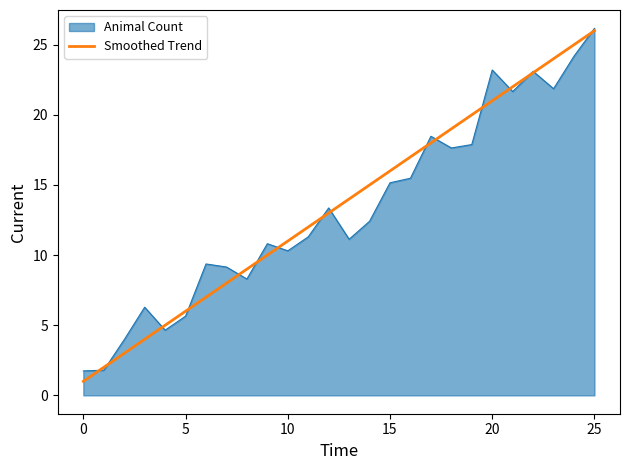

What is the maximum value for Smoothed Trend?

26.0